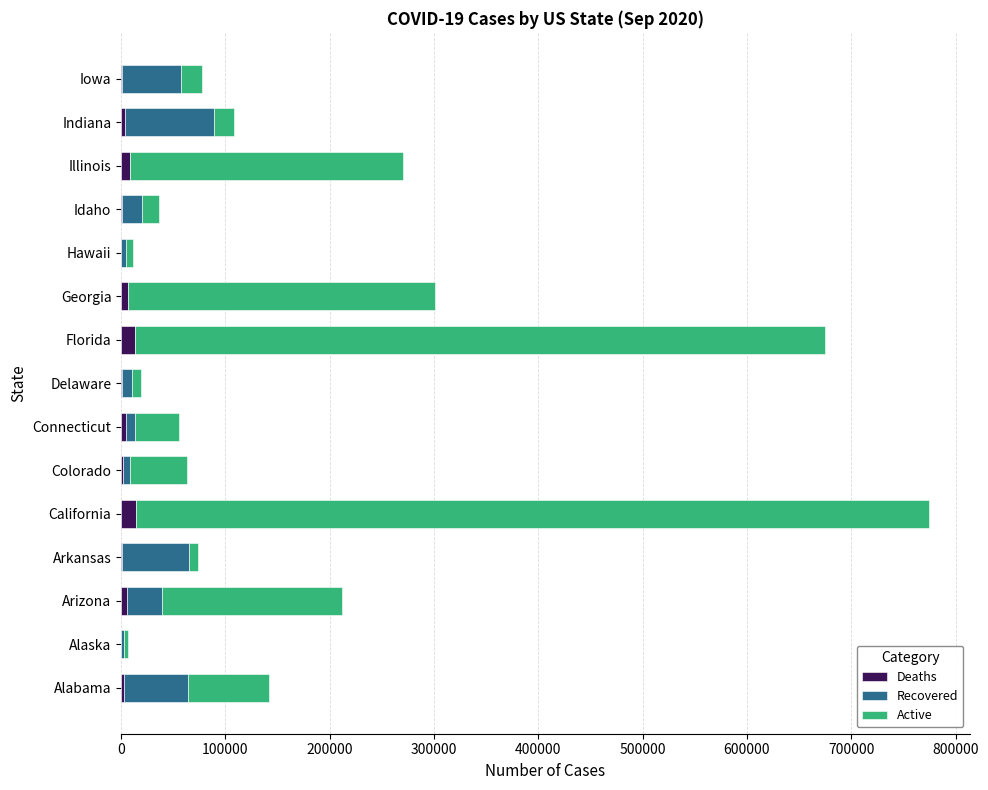

At which category is the sum across all series the highest?

California